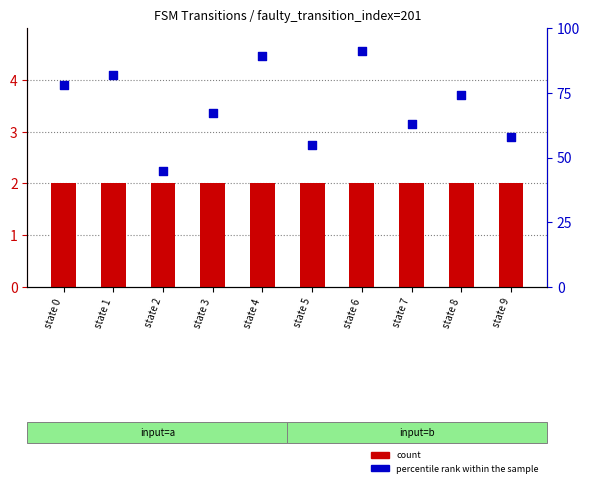

Which series contains the highest Y value?

percentile rank within the sample